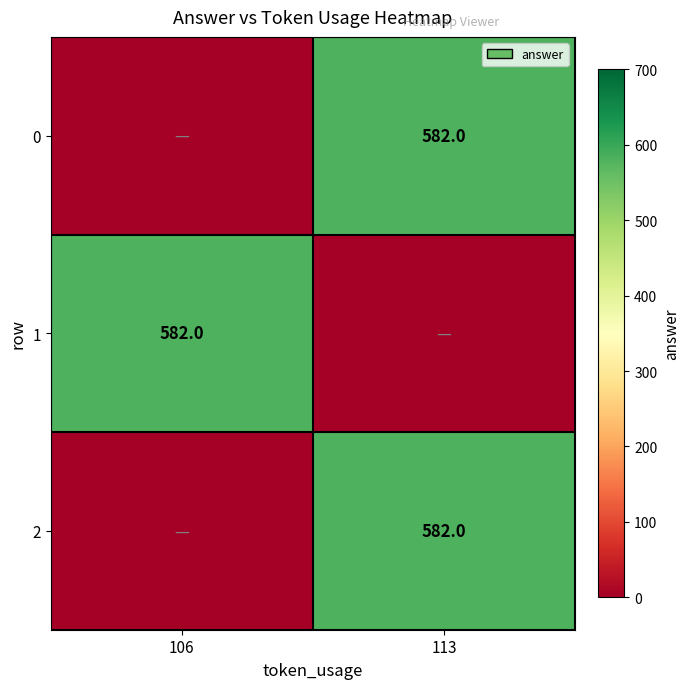

What is the greatest value displayed?

582